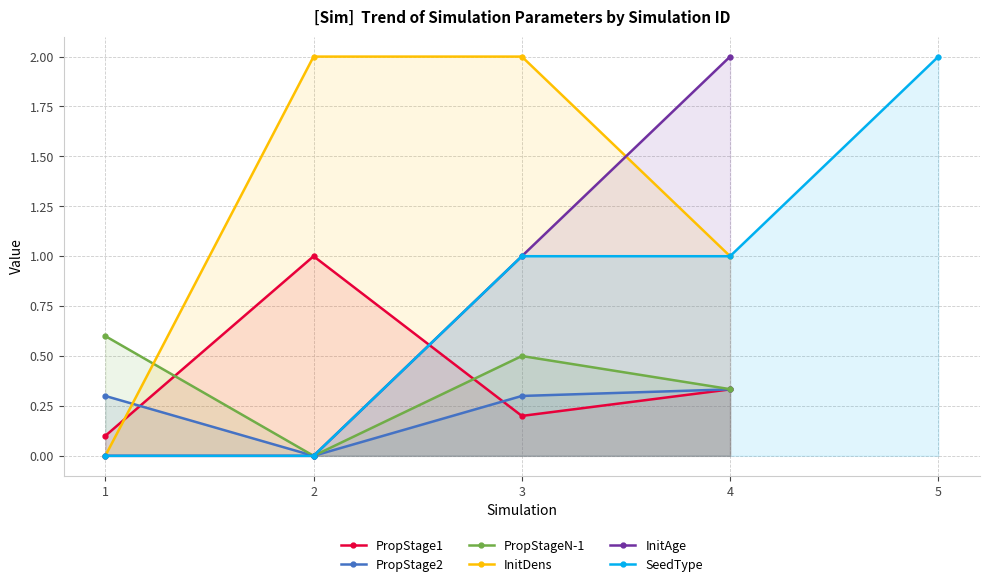

True or false: PropStage2 has a value of 0.3 at 4.

True